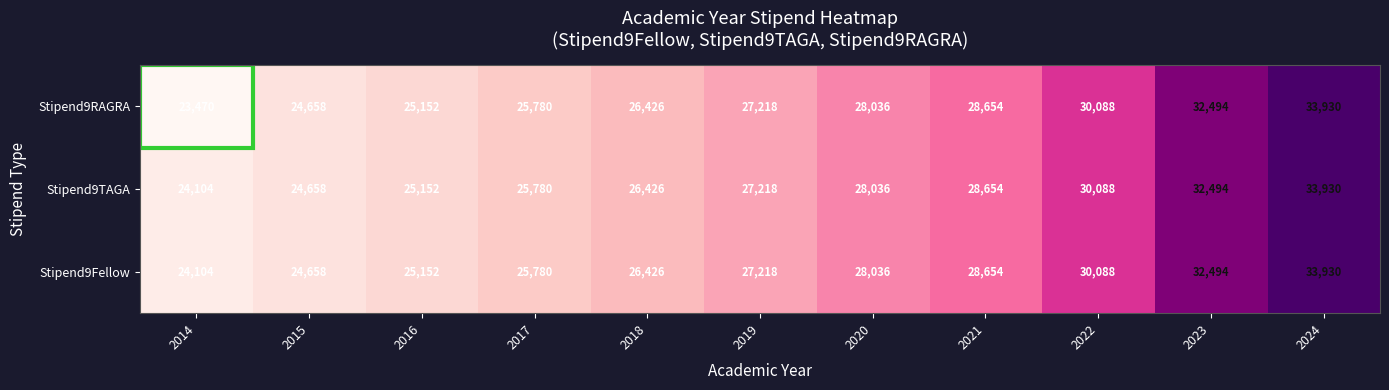

What is the difference between the Stipend9RAGRA values at 2014 and 2018?

2956